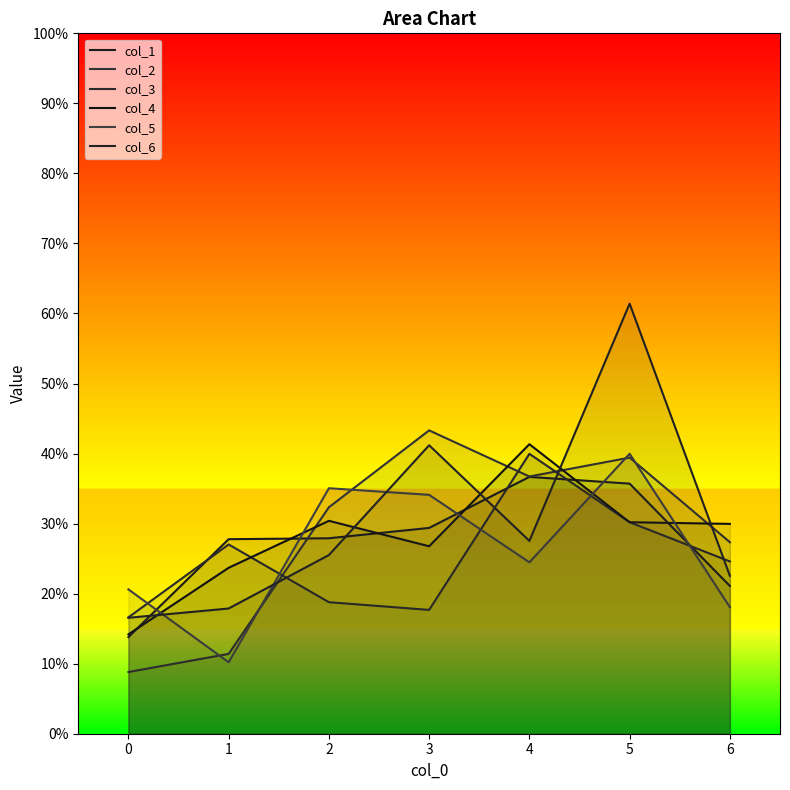

At which label does col_1 first exceed 27?

1